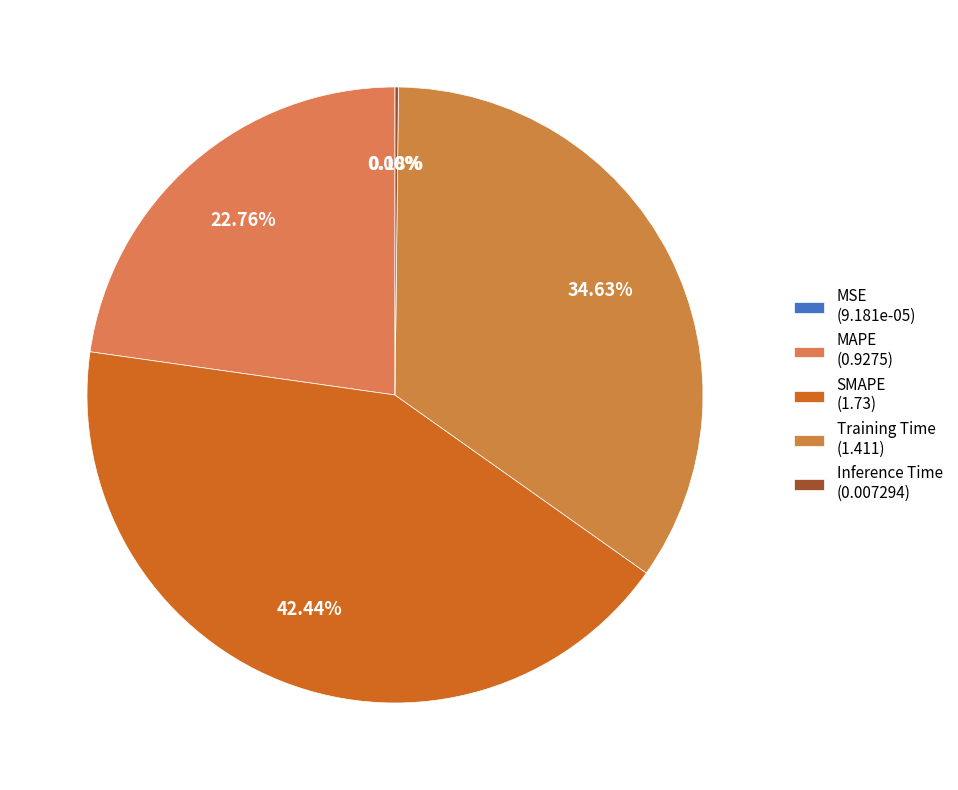

Is there any slice that represents more than half of the pie?

No